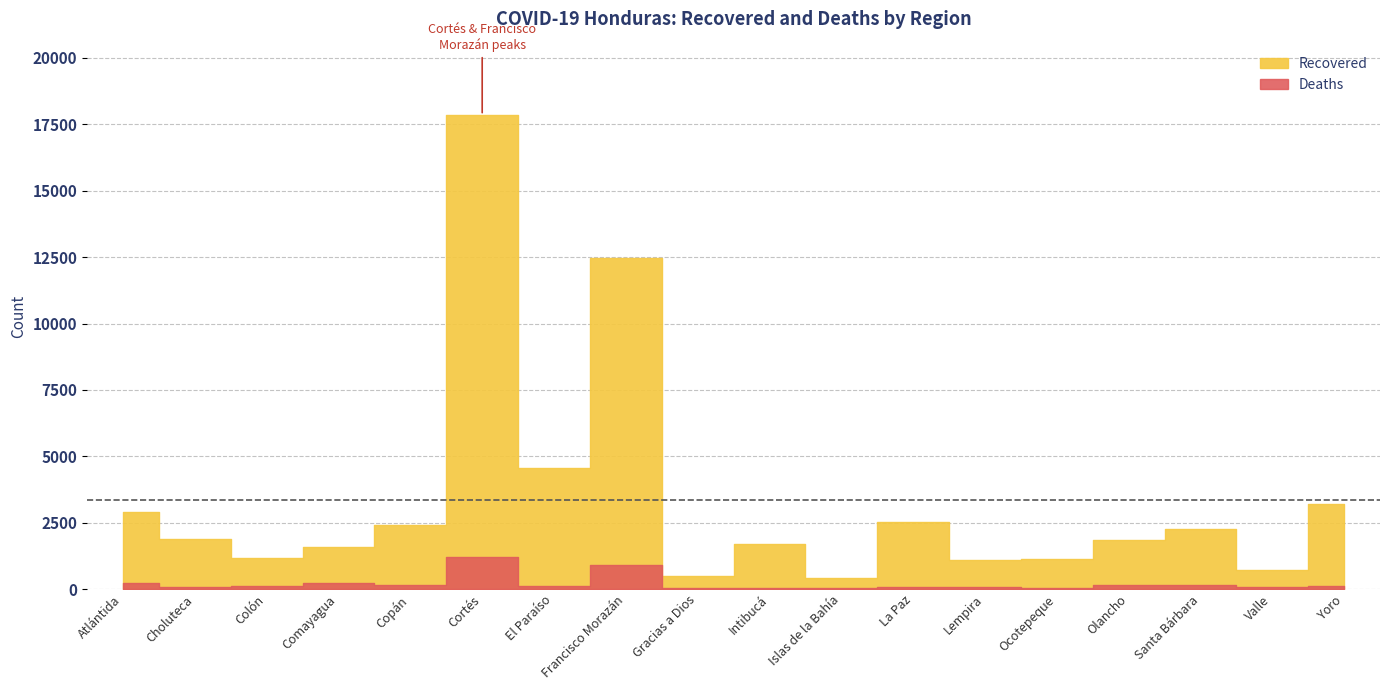

What is the value of the Recovered point at the 8th from the left?

12481